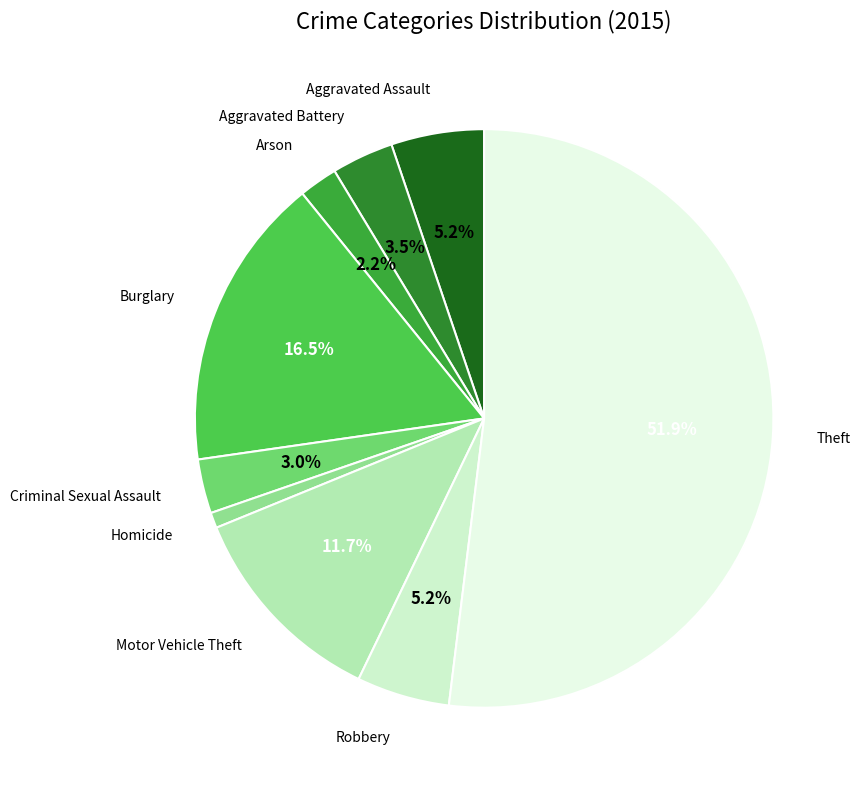

How many slices are in this pie chart?

9